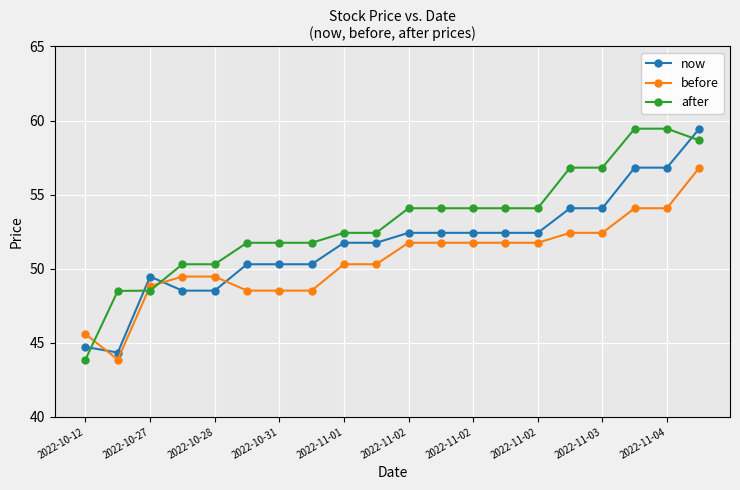

Which series has the widest spread of values?

after